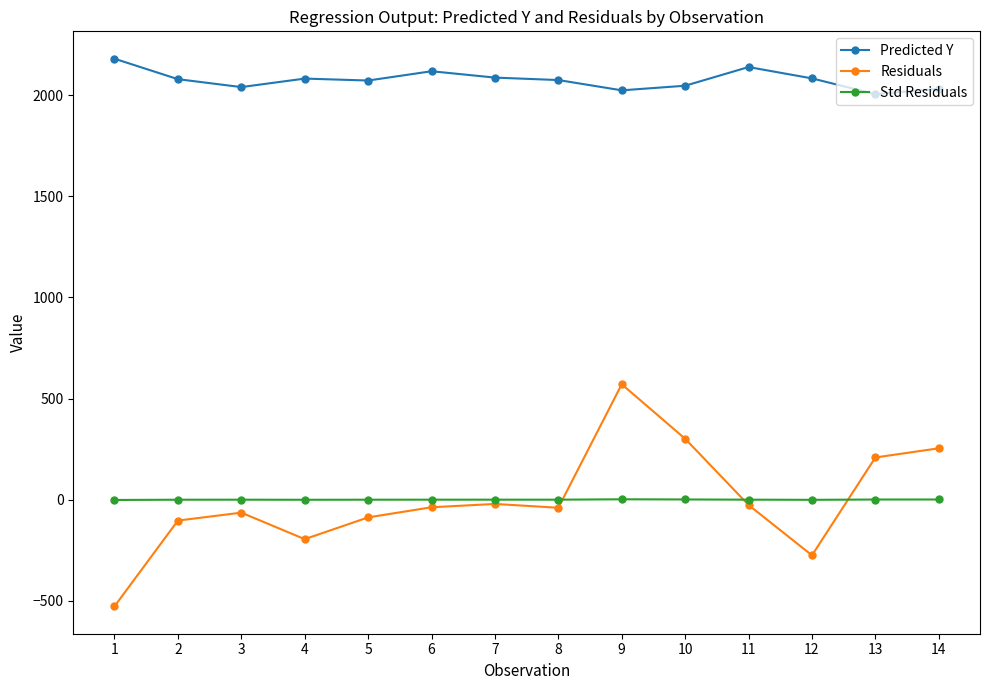

Which series changed the most between 3 and 11?

Predicted Y